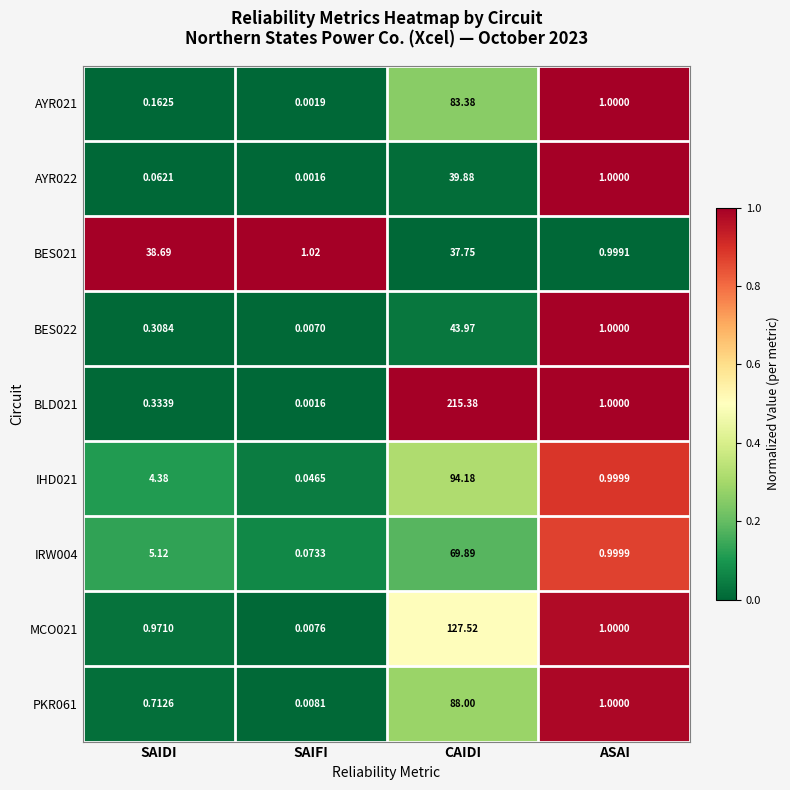

What is the maximum value shown in the chart?

215.4